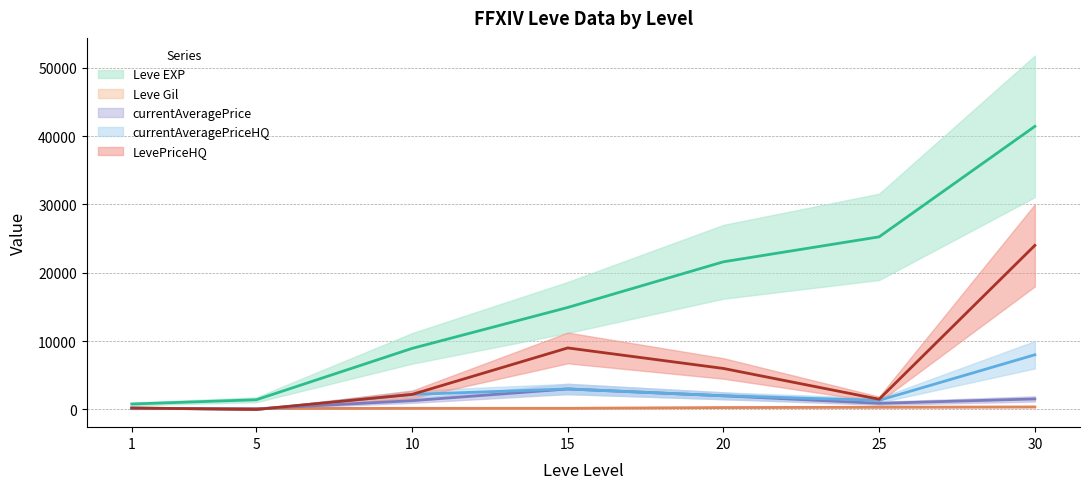

Which category has the lowest value across all series?

5